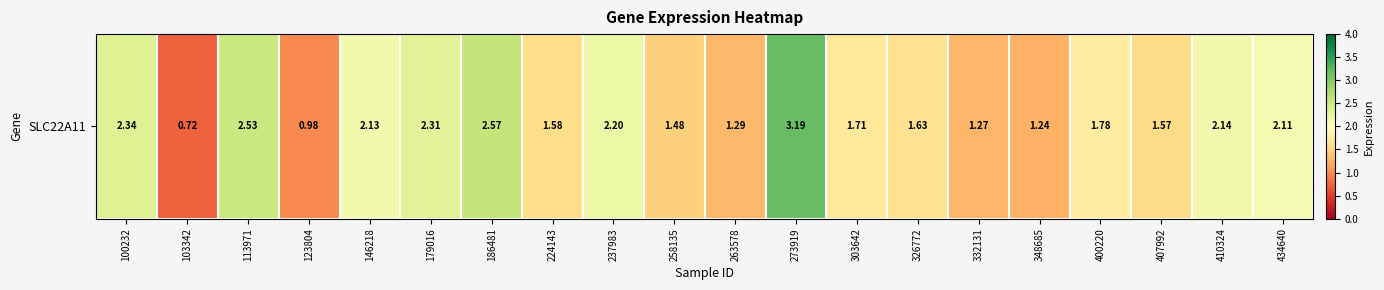

What is the minimum value shown in the chart?

0.7